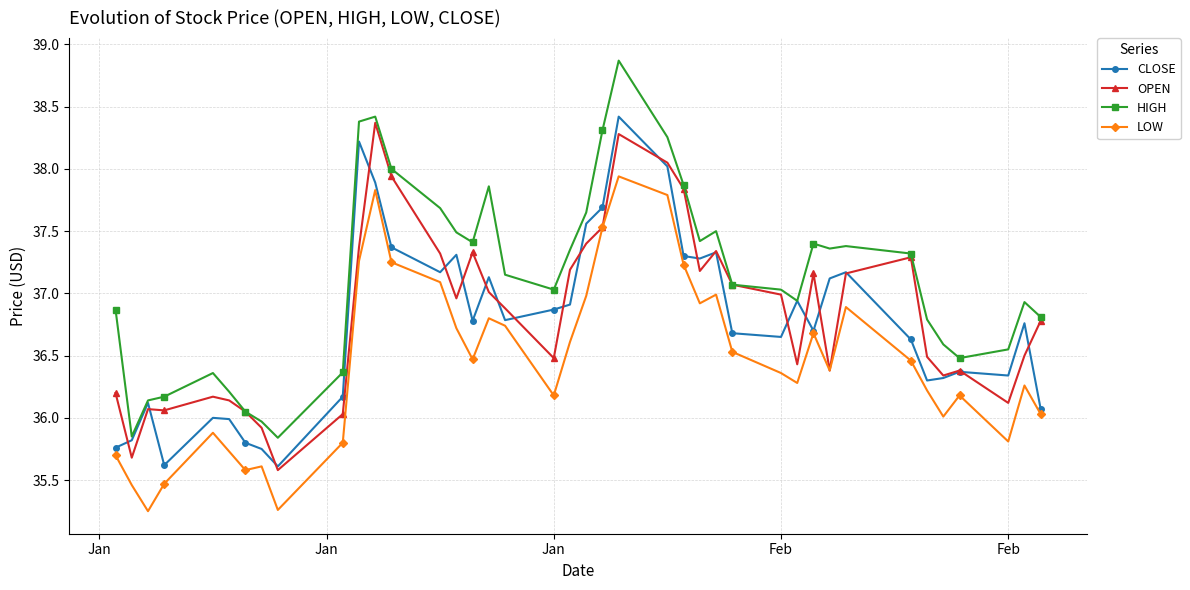

Count the number of data series in this chart.

4